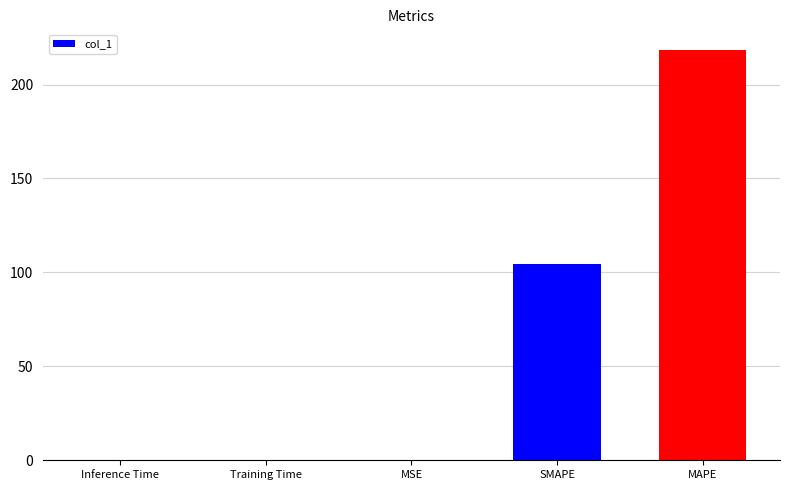

The value at MAPE is 357.9. True or false?

False